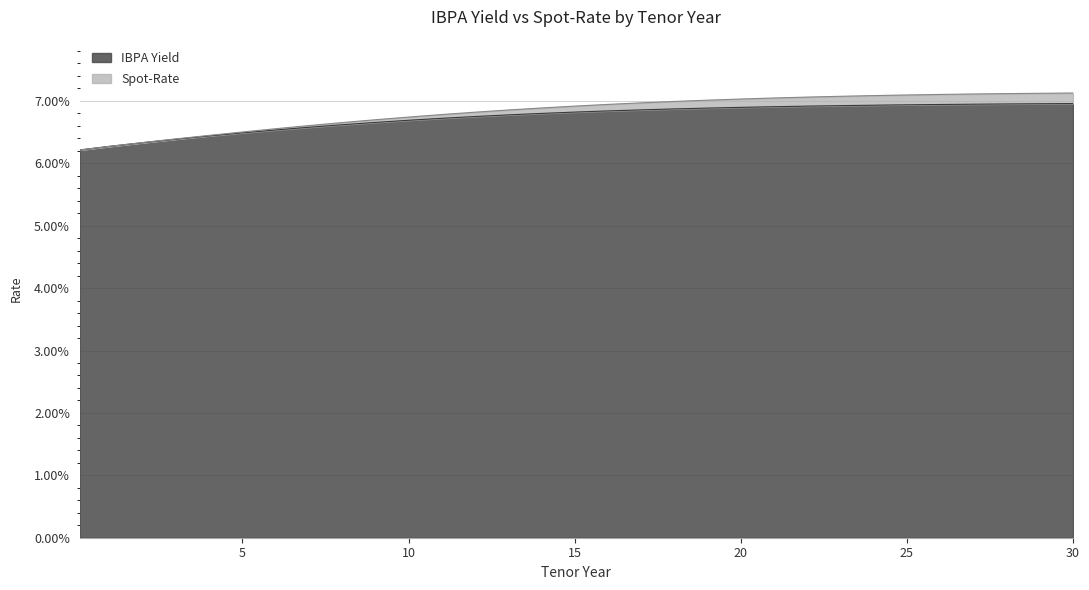

How many categories are shown in the chart?

31